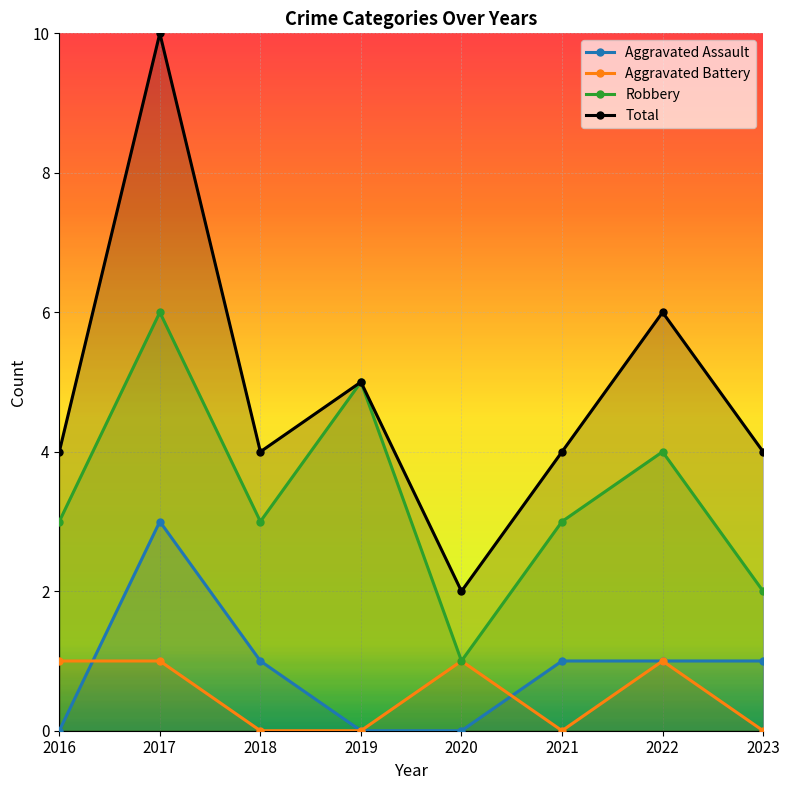

Count the Total values in the range 4 to 6.

6